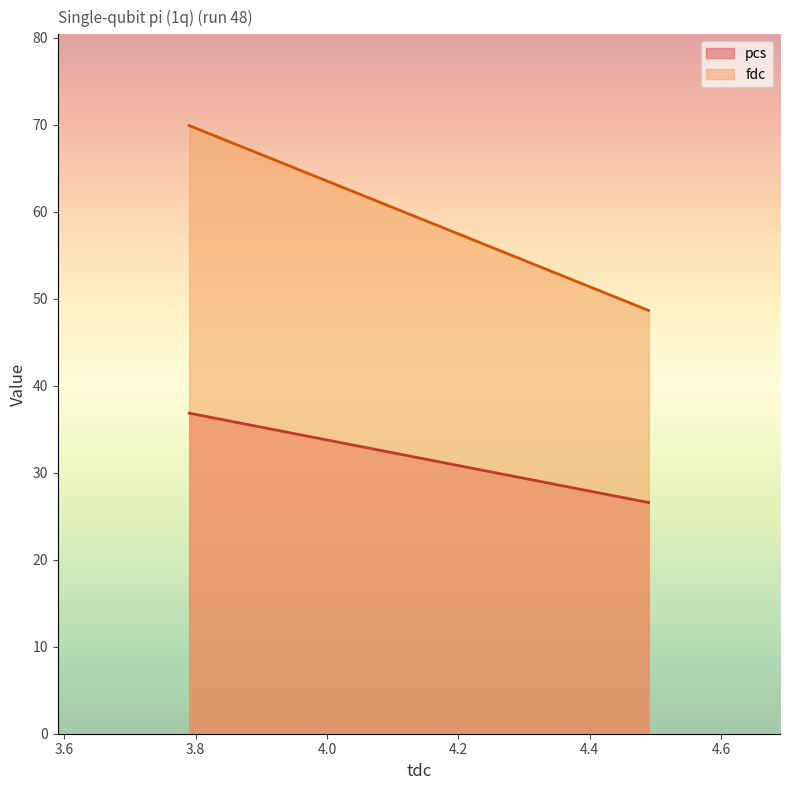

Rank the series at pulse_channel_1 from lowest to highest value.

pcs, fdc